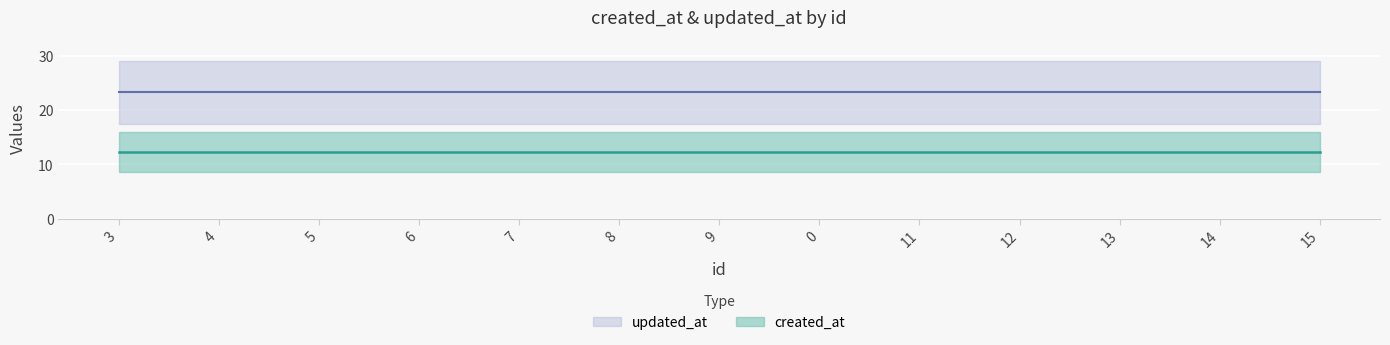

Reading right to left, transcribe all the data shown in this chart.

created_at: 15=12.3	14=12.3	13=12.3	12=12.3	11=12.3	0=12.3	9=12.3	8=12.3	7=12.3	6=12.3	5=12.3	4=12.3	3=12.3
updated_at: 15=23.3	14=23.3	13=23.3	12=23.3	11=23.3	0=23.3	9=23.3	8=23.3	7=23.3	6=23.3	5=23.3	4=23.3	3=23.3